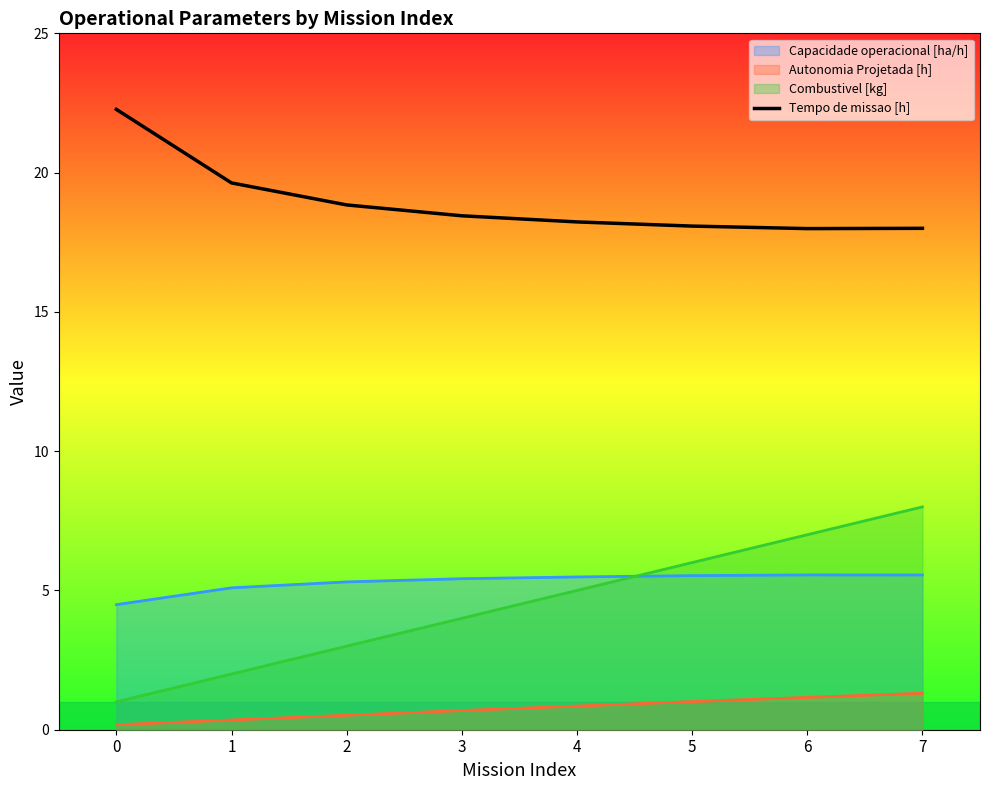

Approximately how many times larger is the value at 6 compared to 4?

1.0